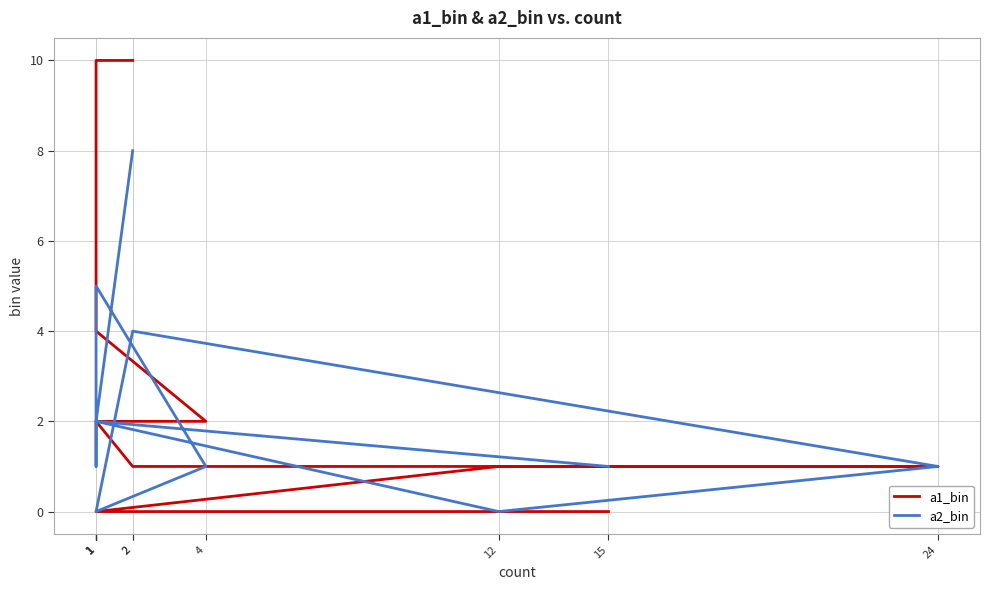

The a1_bin series shows 6 at 1. True or false?

False